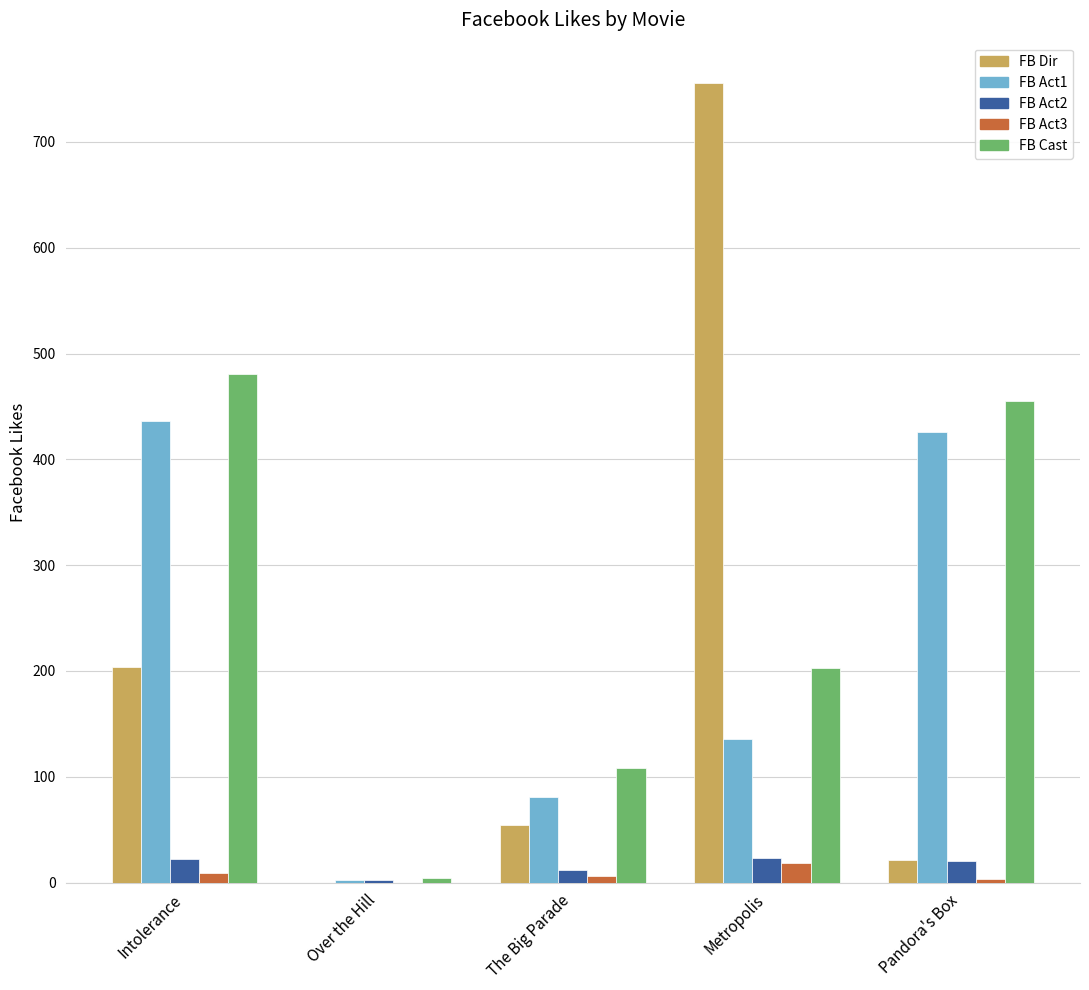

What is the greatest value displayed?

756